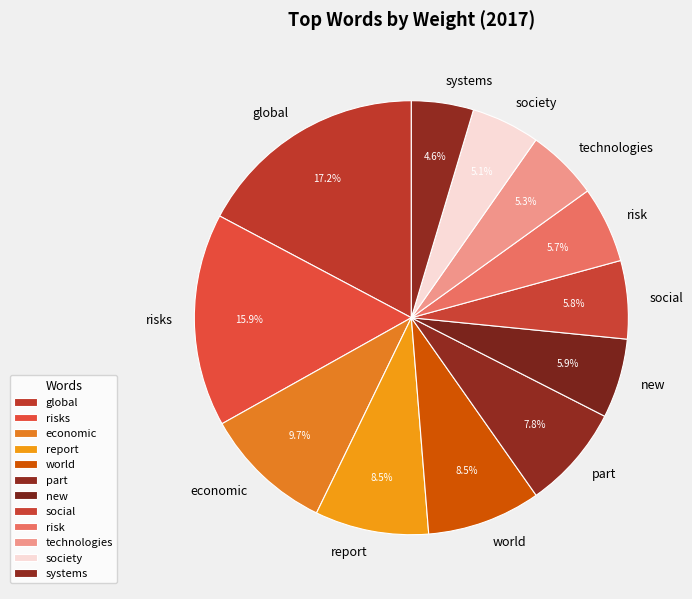

Do world and part together represent more than half of the pie?

No